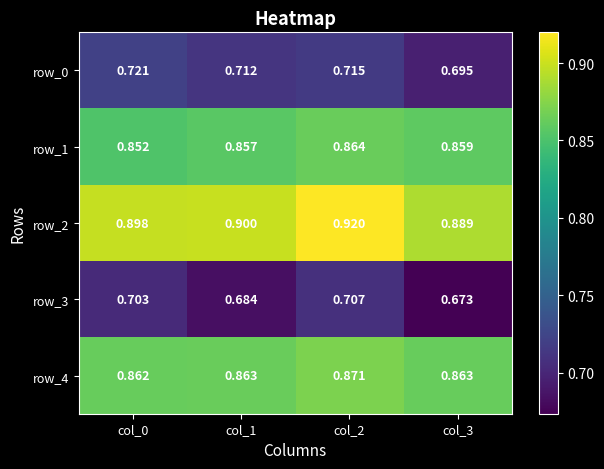

Read the row_2 value at col_0.

0.9